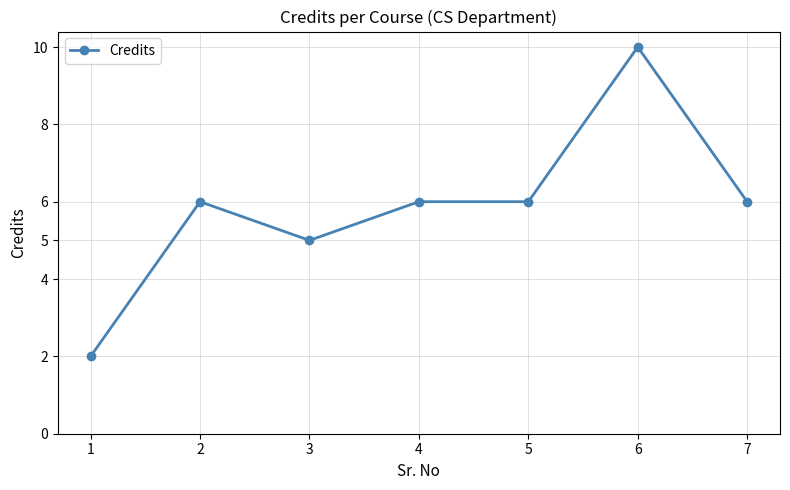

What is the difference between the second highest and minimum values?

4